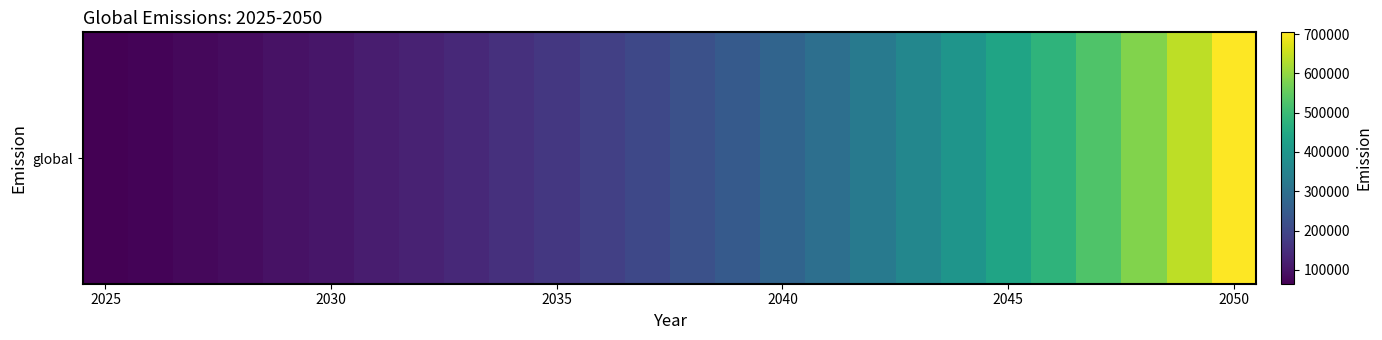

How many data points are less than 224397?

13